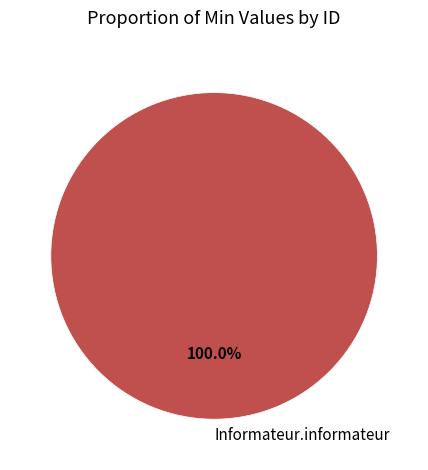

Does any single category account for the majority?

Yes